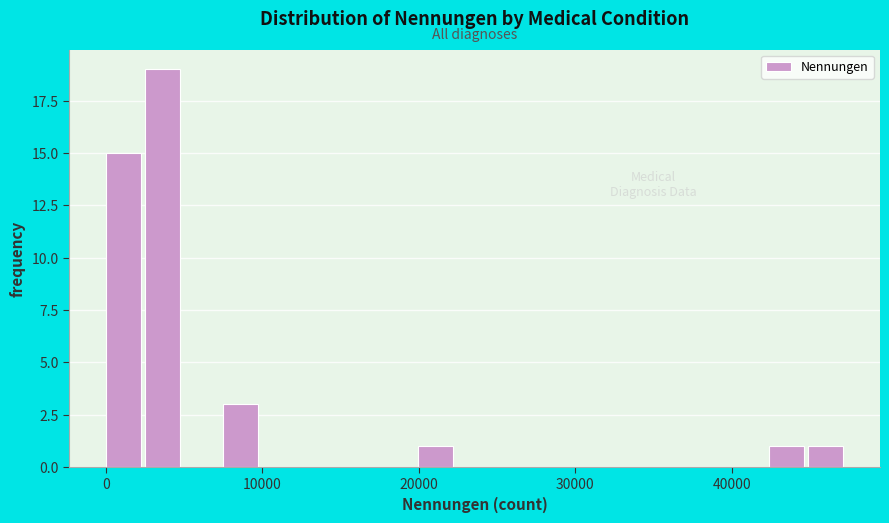

Around what value on the x-axis is the tallest bar? Give the approximate position of its centre, as read against the axis.

4000